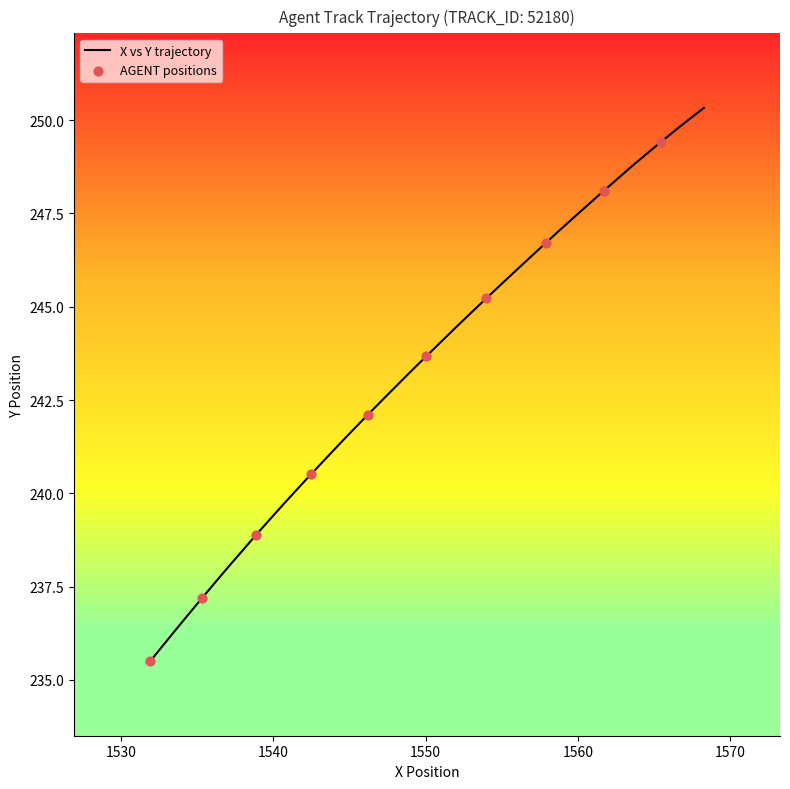

What is the difference between the maximum and minimum values?

14.8